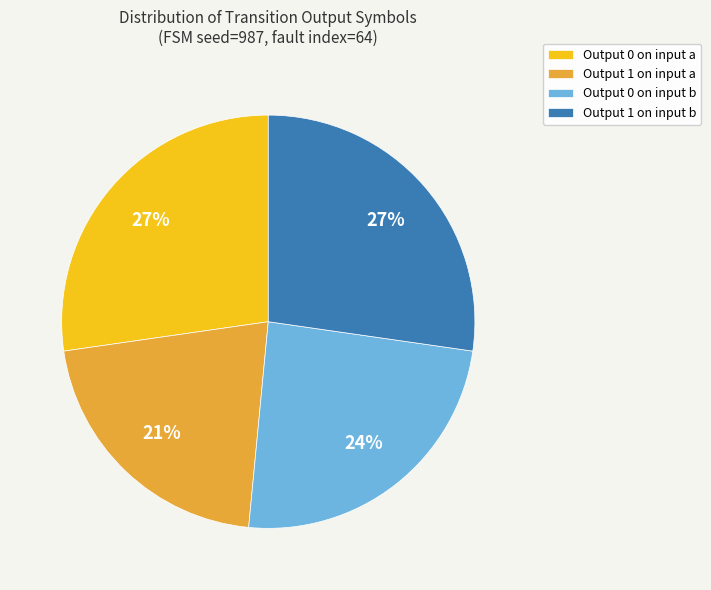

Do Output 0 on input b and Output 1 on input b together represent more than half of the pie?

Yes